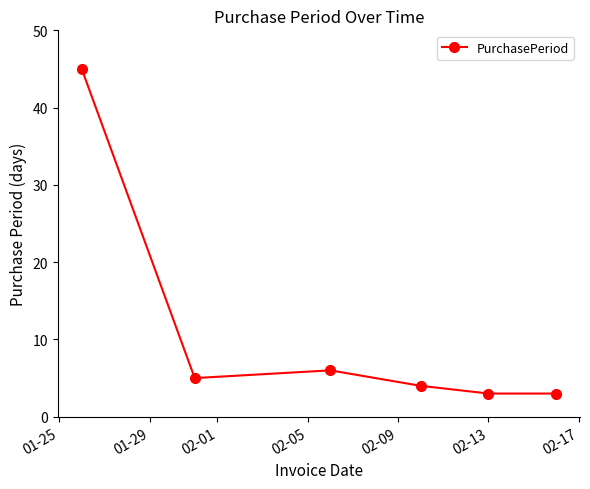

How many points are higher than both their immediate neighbors (excluding endpoints)?

1